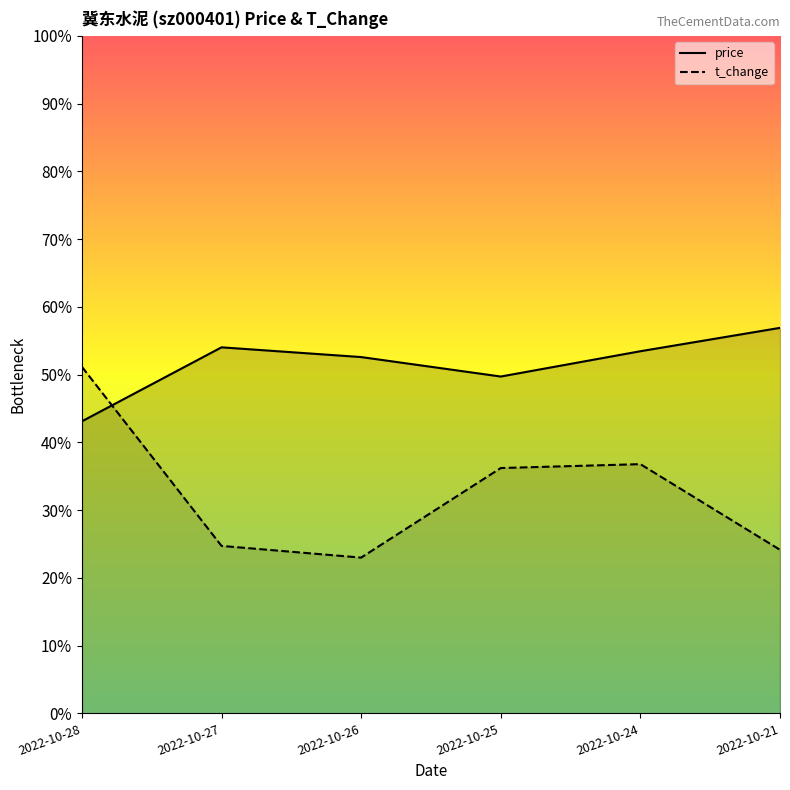

True or false: t_change has more than 1 interior local peaks.

False